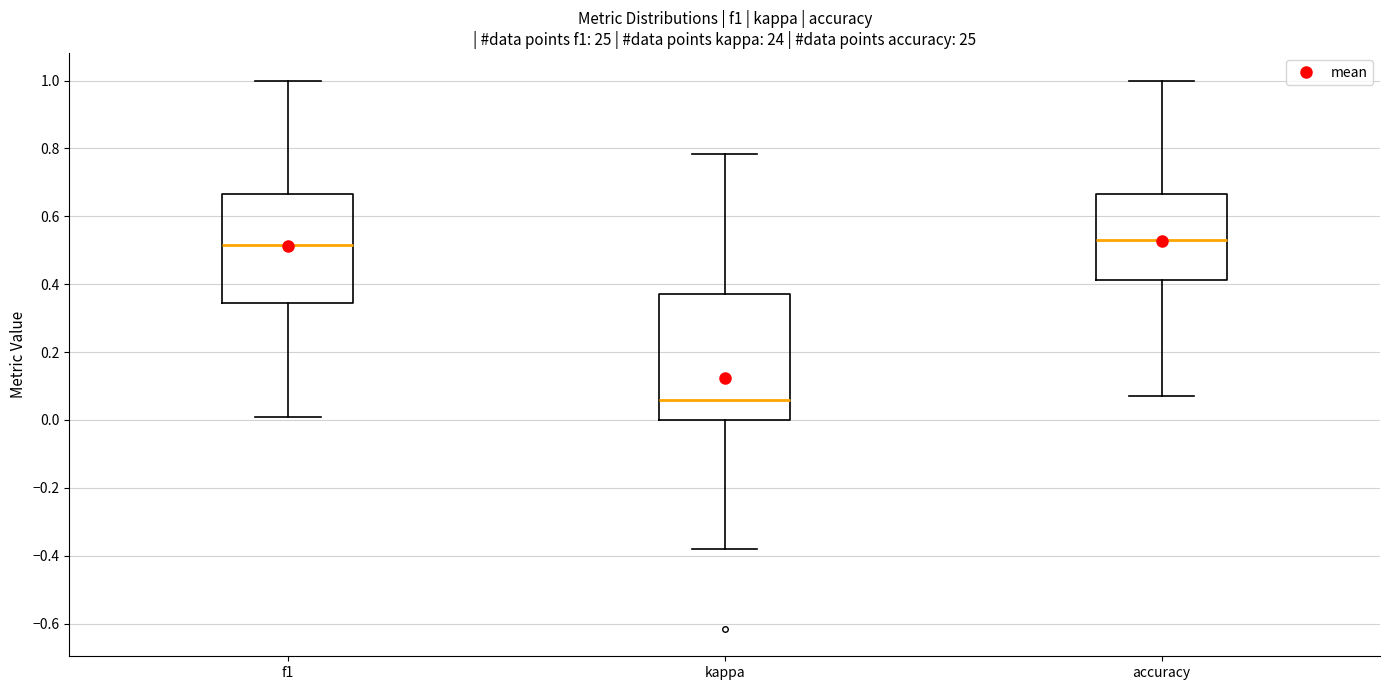

Reading left to right, transcribe this box plot: for each box, give where its median line is, the range the box spans, and where its two whiskers end, as read against the y-axis. The values are not printed on the chart, so give them approximately, as read against the axis.

f1: median 0.52, box 0.34 to 0.66, whiskers 0.00 to 1.00
kappa: median 0.06, box 0.00 to 0.38, whiskers -0.38 to 0.78
accuracy: median 0.52, box 0.42 to 0.66, whiskers 0.08 to 1.00